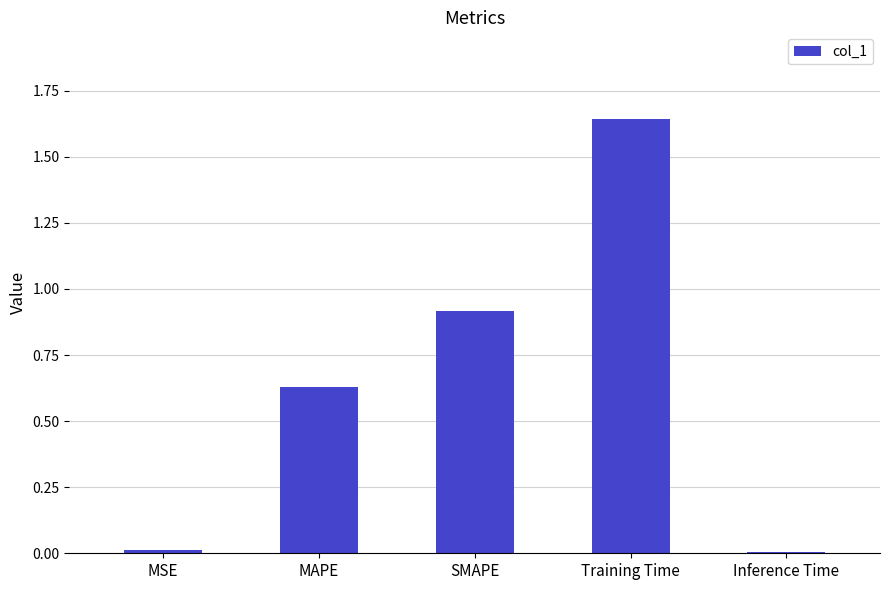

What is the change in value from MSE to SMAPE?

+0.9